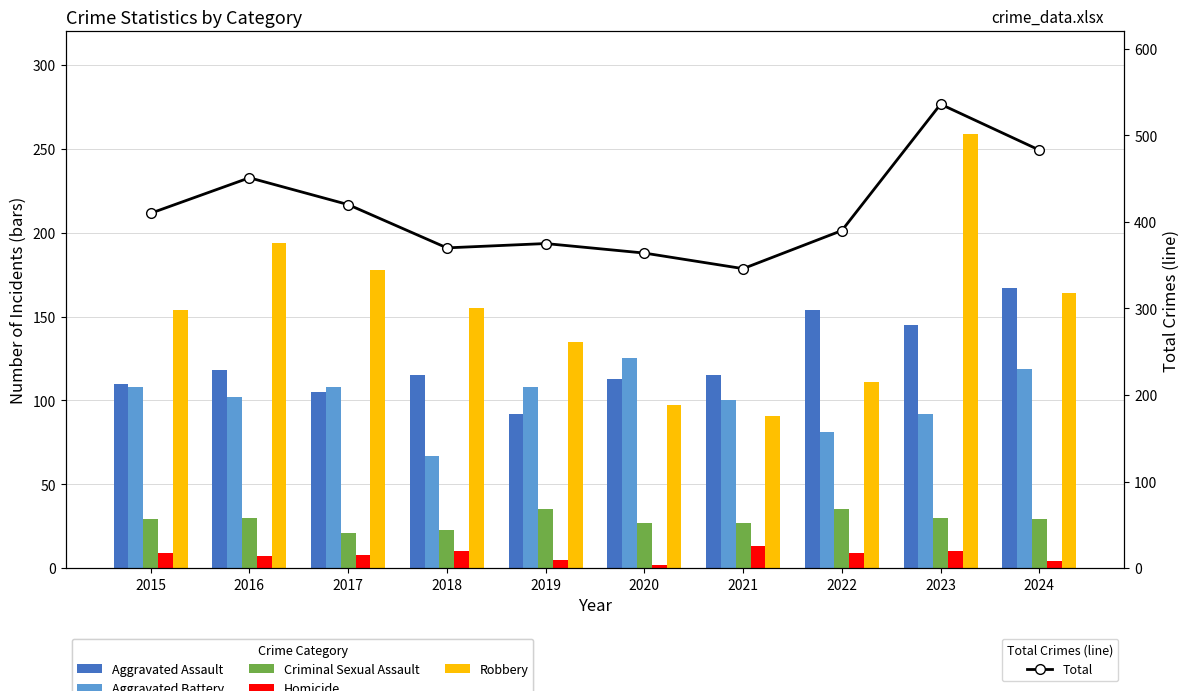

Where does the Criminal Sexual Assault series first go above 29?

2016